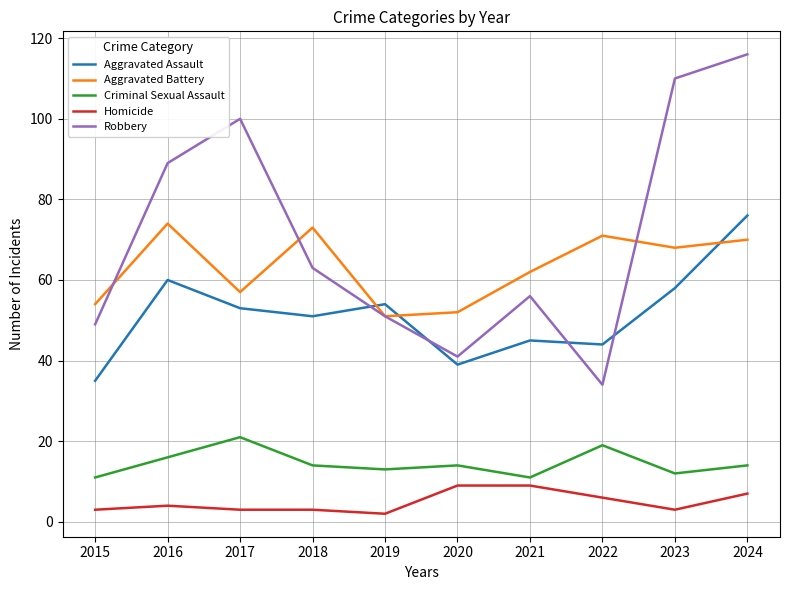

What is the difference between the Aggravated Battery values at 2024 and 2020?

18